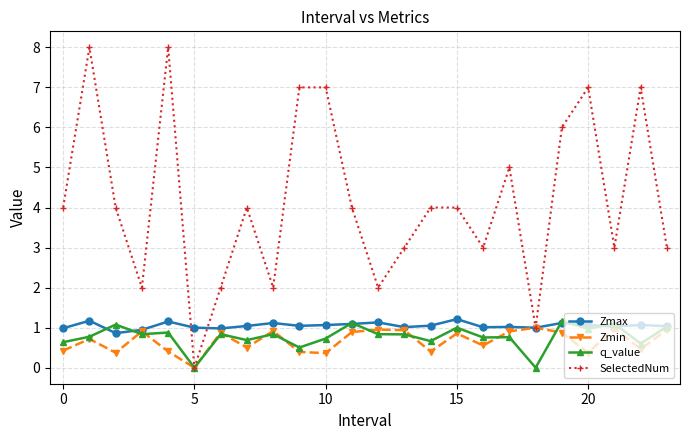

What is the sum of all Zmax values?

25.2